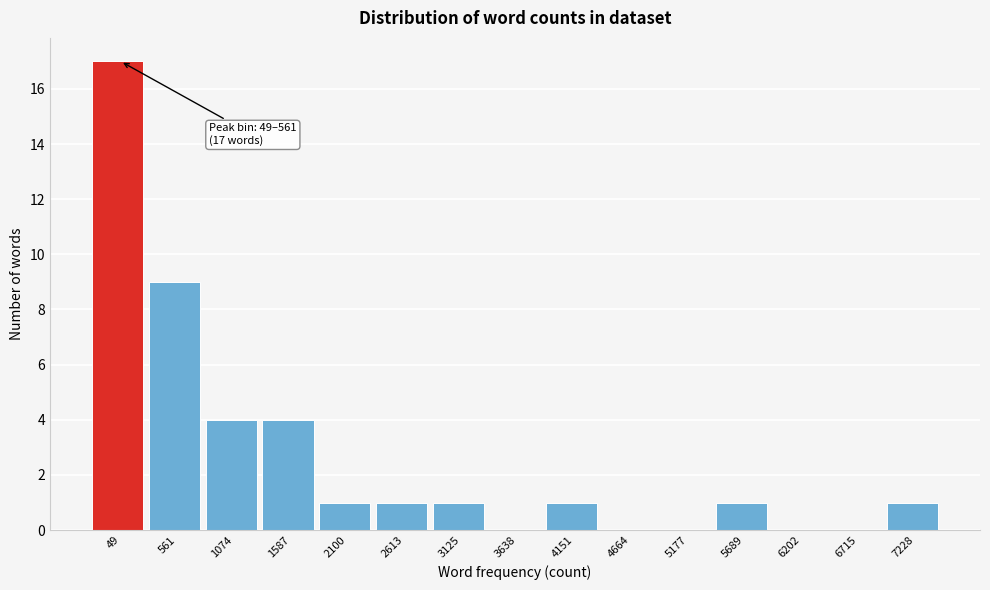

Reading right to left, extract all data points from this chart.

7228=1	6715=0	6202=0	5689=1	5177=0	4664=0	4151=1	3638=0	3125=1	2613=1	2100=1	1587=4	1074=4	561=9	49=17